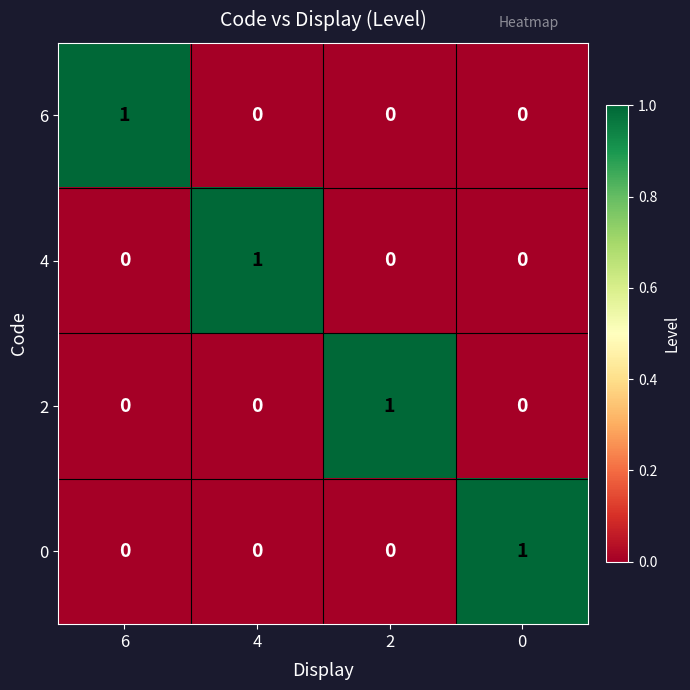

How many 0 values are between 0 and 1?

4